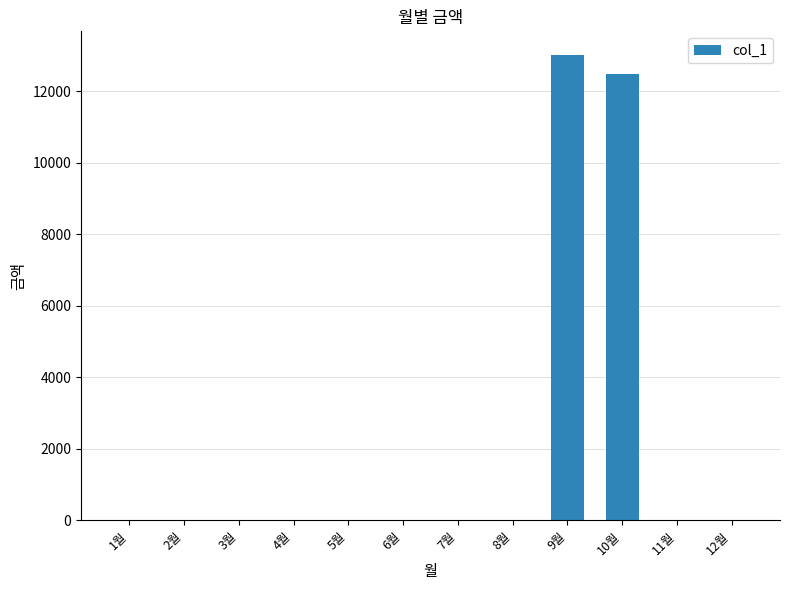

Which category has the highest value across all series?

9월